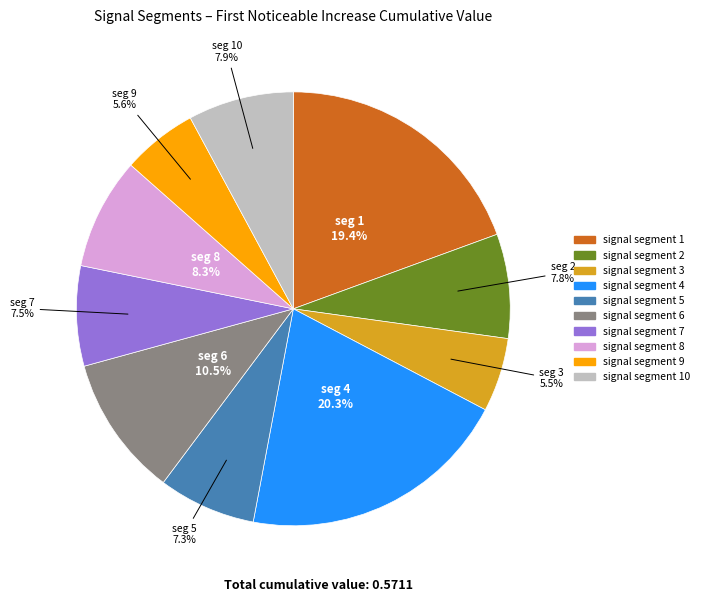

Count the number of slices in the pie.

10